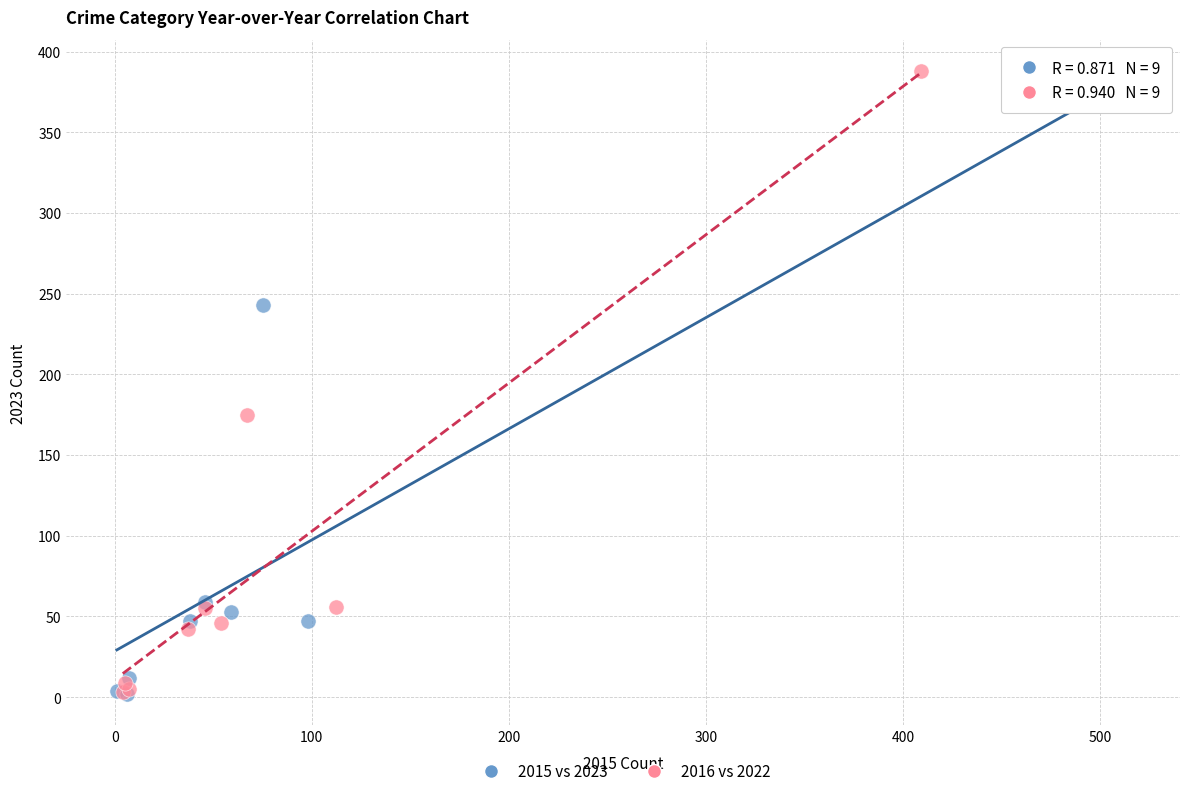

Which series has the widest spread of Y values?

2016 vs 2022